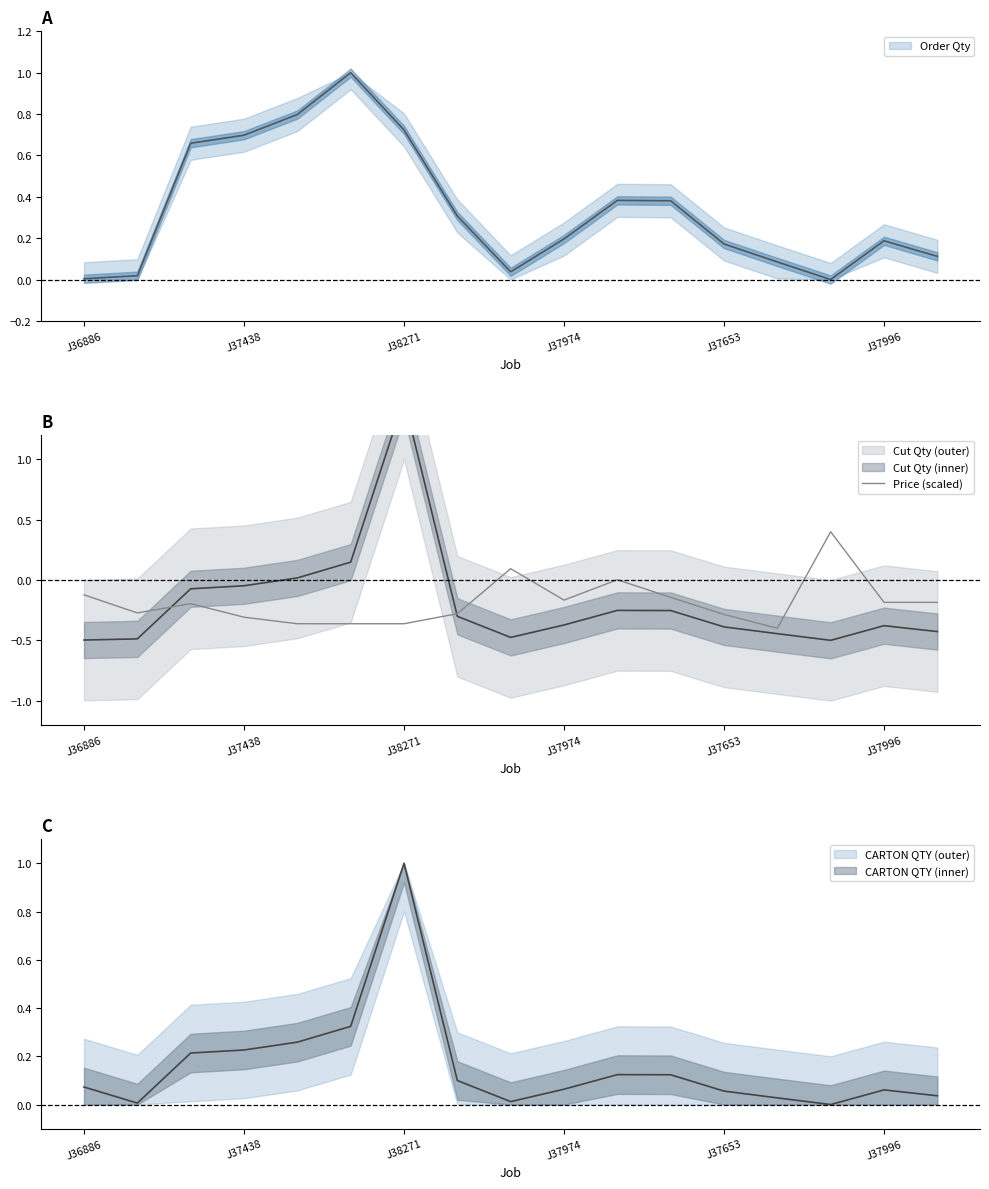

What is the maximum value for Price (scaled)?

0.4